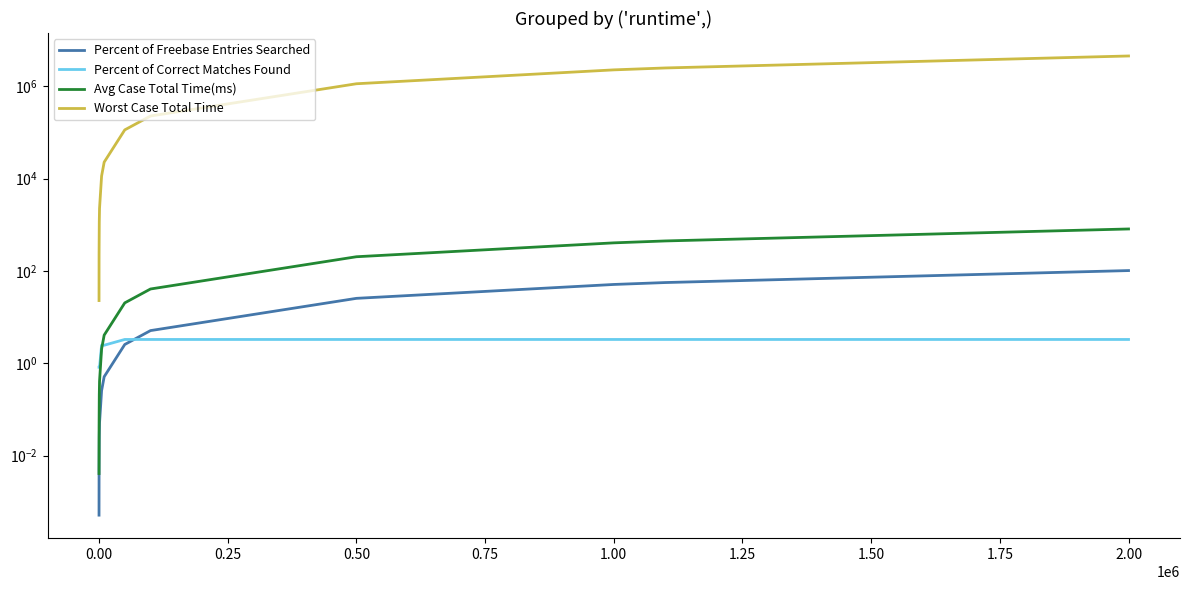

What is the approximate value of Avg Case Total Time(ms) at 2.00?

814.0